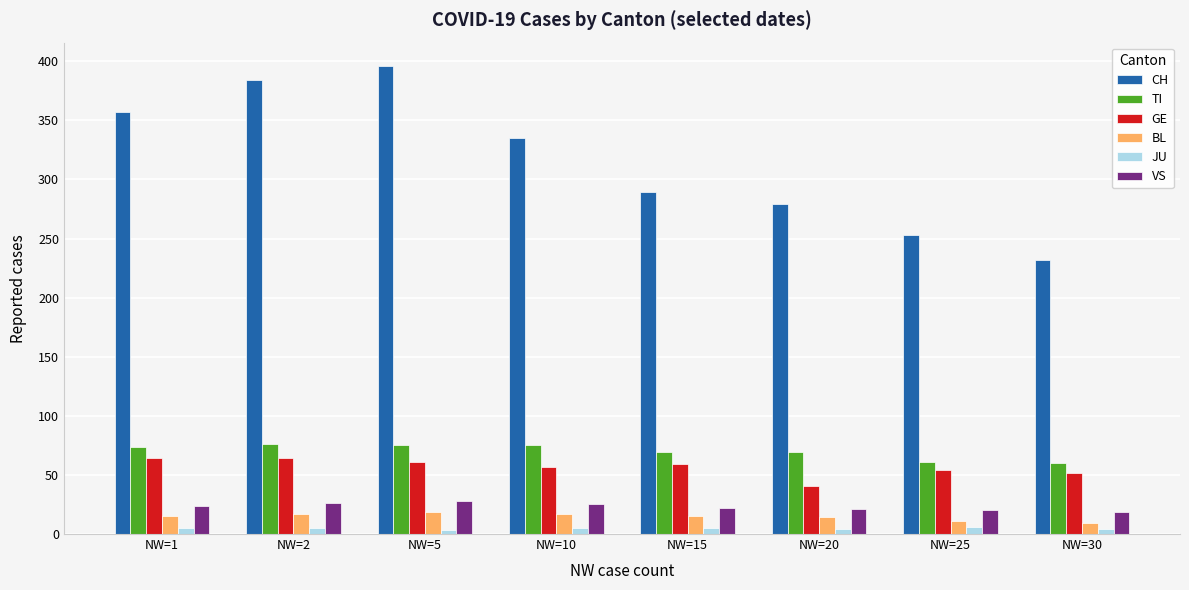

At NW=1, list the series in order from smallest to largest.

JU, BL, VS, GE, TI, CH